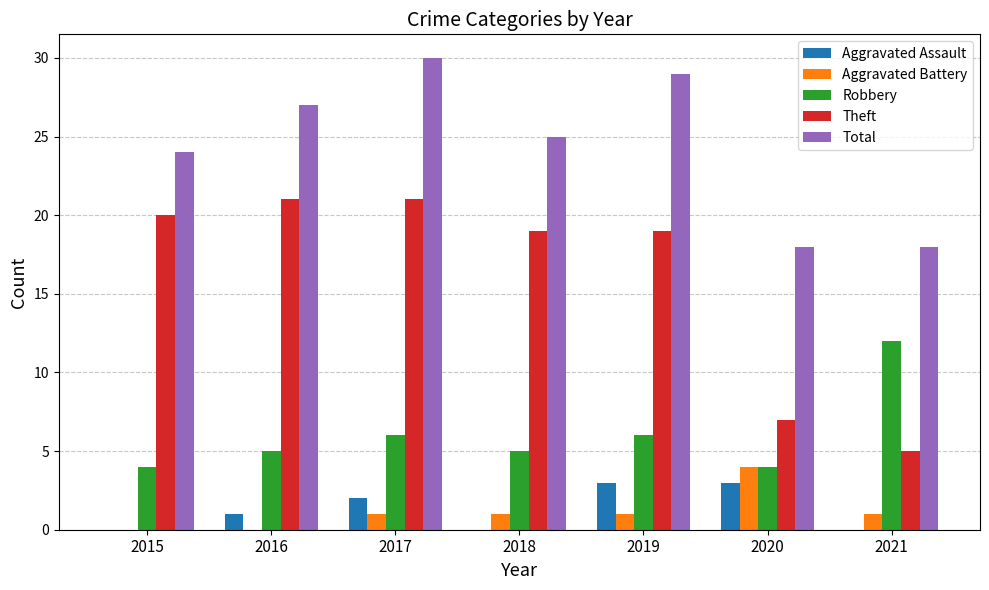

What is the sum of the Theft values at 2019 and 2020?

26